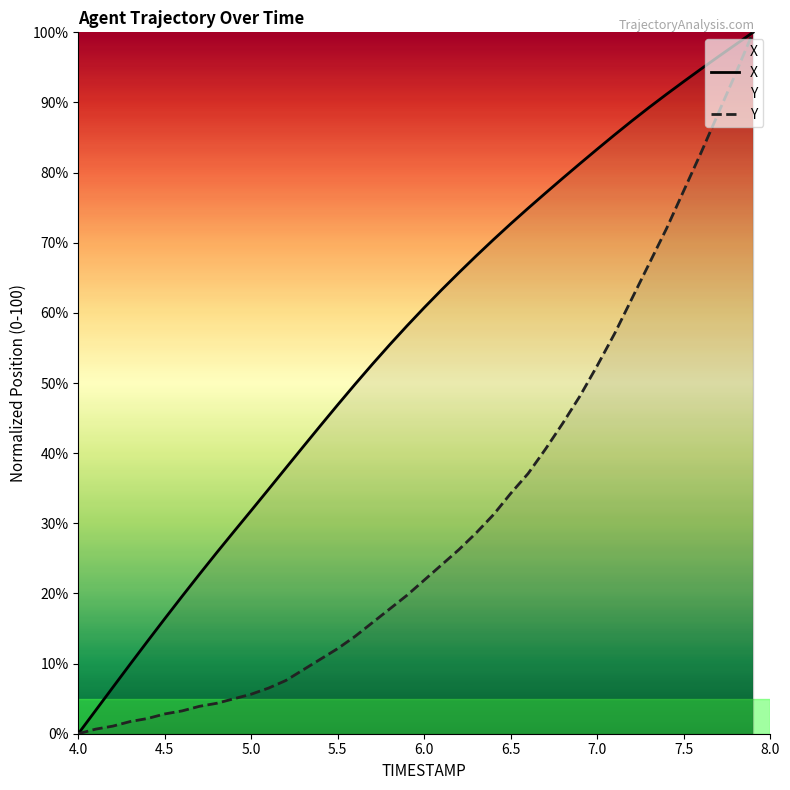

Reading left to right, extract all data points from this chart.

X: 0.0	3.3	6.6	9.9	13.2	16.4	19.6	22.7	25.8	28.8	31.8	34.9	37.9	40.9	43.9	46.9	49.8	52.7	55.5	58.2	60.8	63.3	65.7	68.1	70.5	72.7	74.9	77.1	79.2	81.3	83.4	85.4	87.4	89.3	91.2	93.0	94.8	96.5	98.3	100.0
Y: 0.0	0.7	1.1	1.7	2.2	2.8	3.3	3.9	4.3	5.0	5.6	6.5	7.6	9.1	10.6	12.1	13.9	15.8	17.8	19.7	21.9	24.1	26.2	28.6	31.2	34.3	37.1	40.6	44.3	48.2	52.5	57.0	62.0	67.0	72.0	77.4	82.9	88.5	94.1	100.0